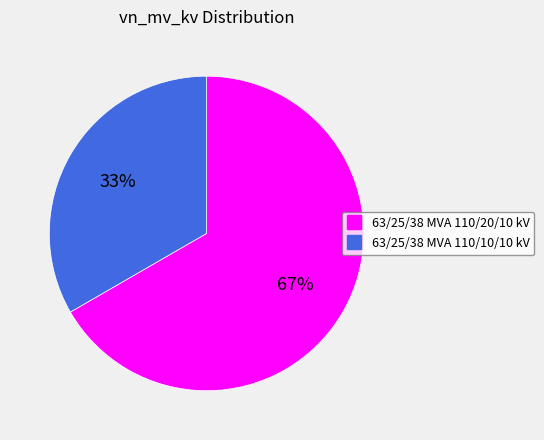

How many segments does this pie chart have?

2